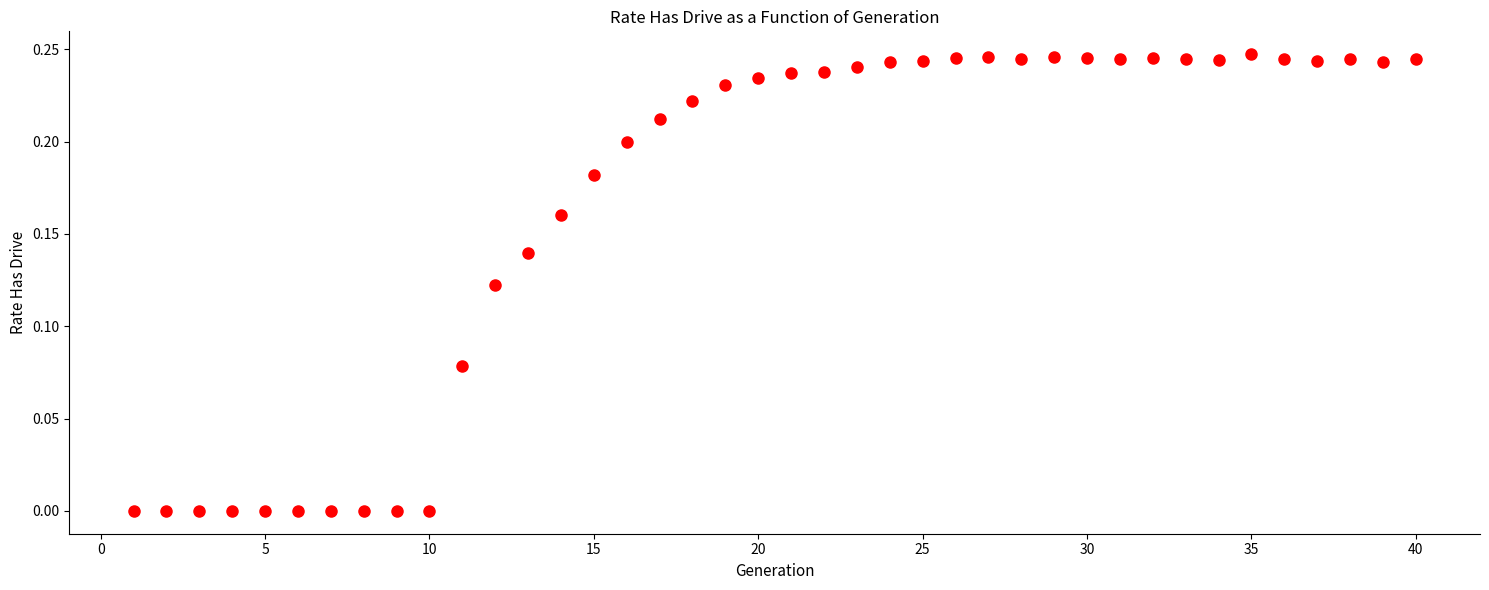

What is the range of X values (max minus min)?

39.0